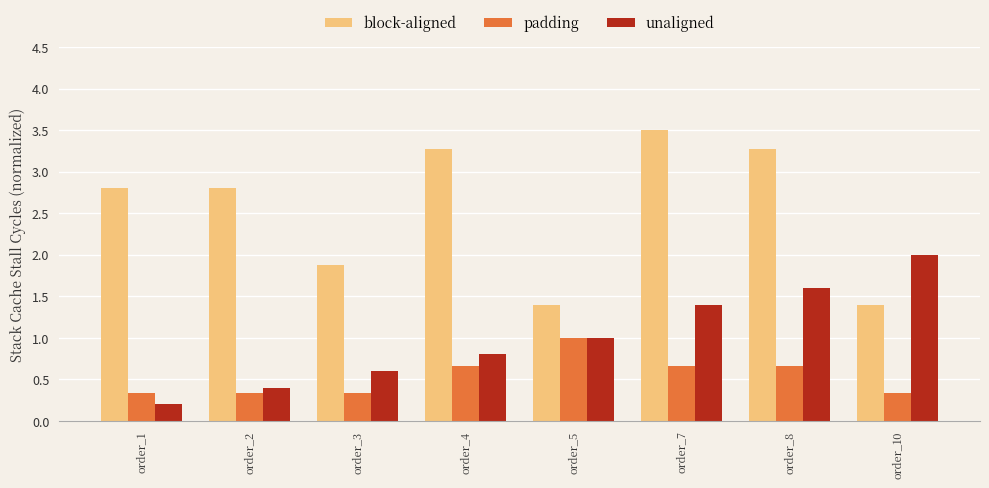

Reading left to right, extract all data points from this chart.

block-aligned: 2.8	2.8	1.9	3.3	1.4	3.5	3.3	1.4
padding: 0.3	0.3	0.3	0.7	1.0	0.7	0.7	0.3
unaligned: 0.2	0.4	0.6	0.8	1.0	1.4	1.6	2.0